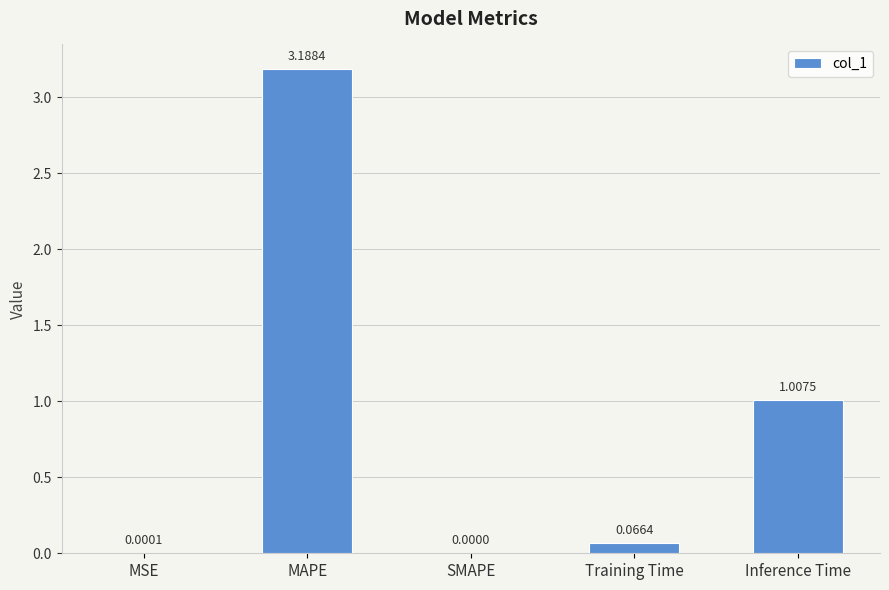

Which category has the highest value across all series?

MAPE